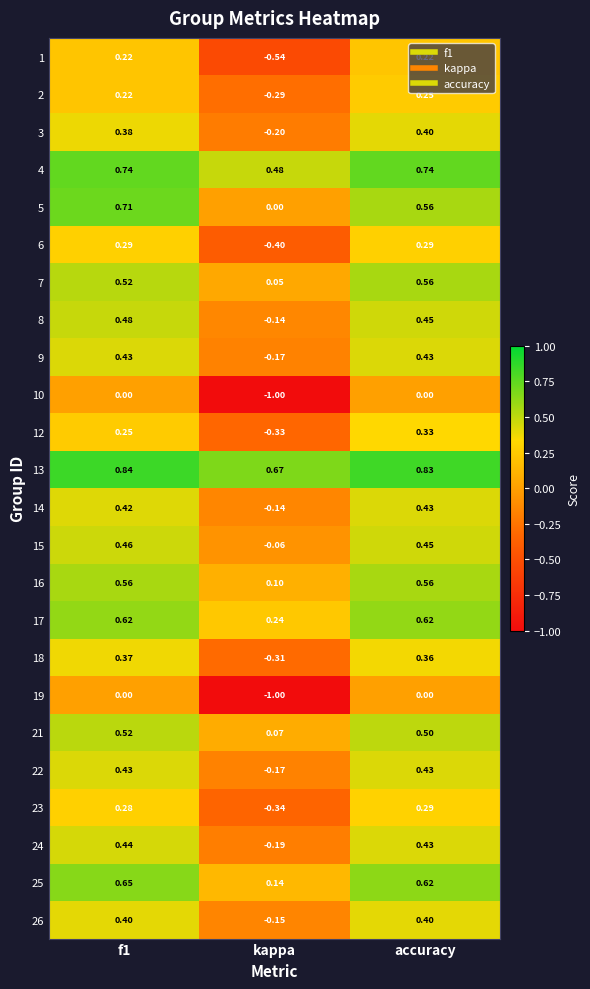

Which category has the lowest value in the 10 series?

kappa